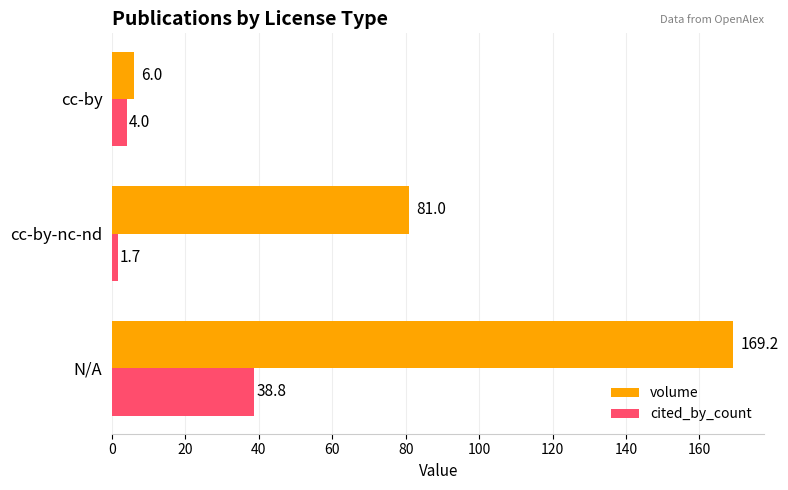

What is the difference between the highest and lowest values at cc-by-nc-nd?

79.3